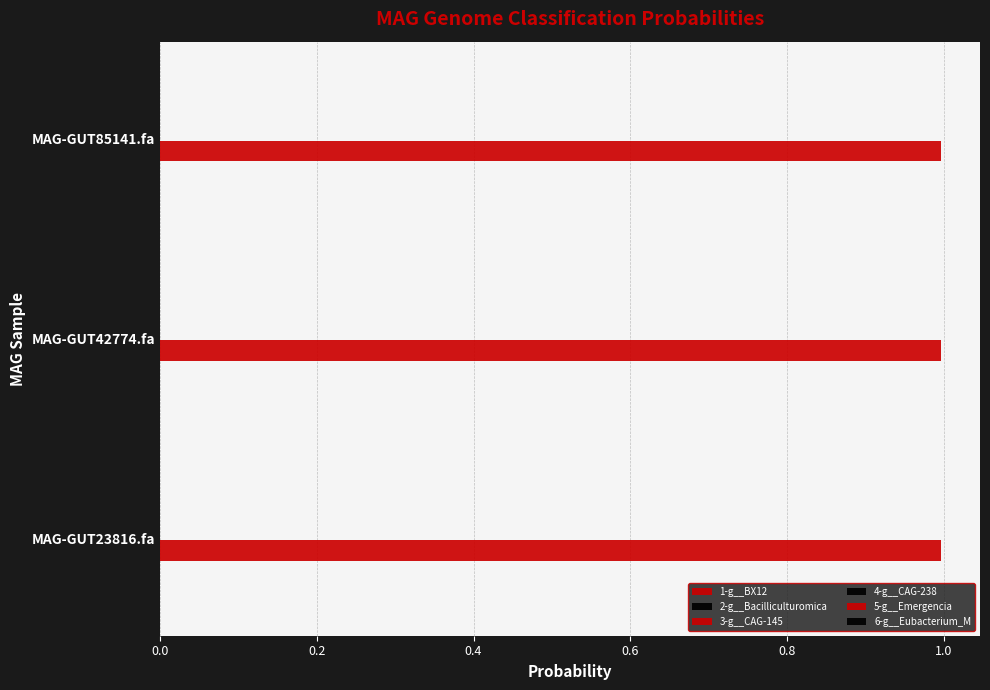

How many bars are there in total?

18